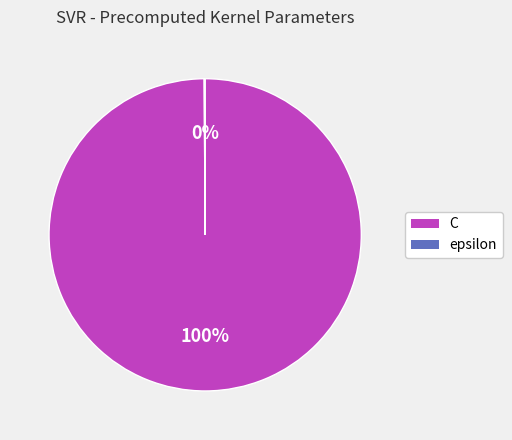

Is there any slice that represents more than half of the pie?

Yes